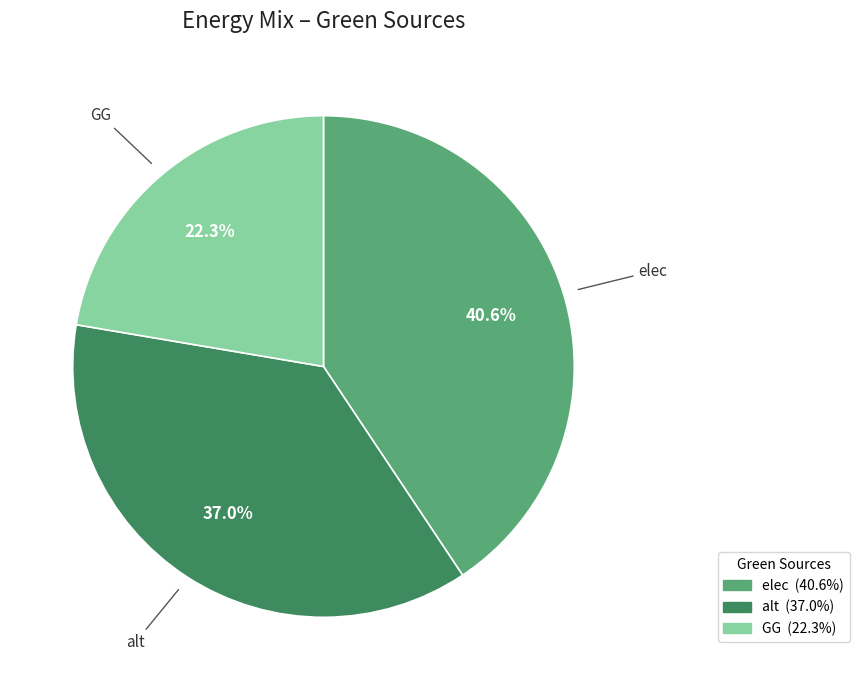

How many slices are in this pie chart?

3